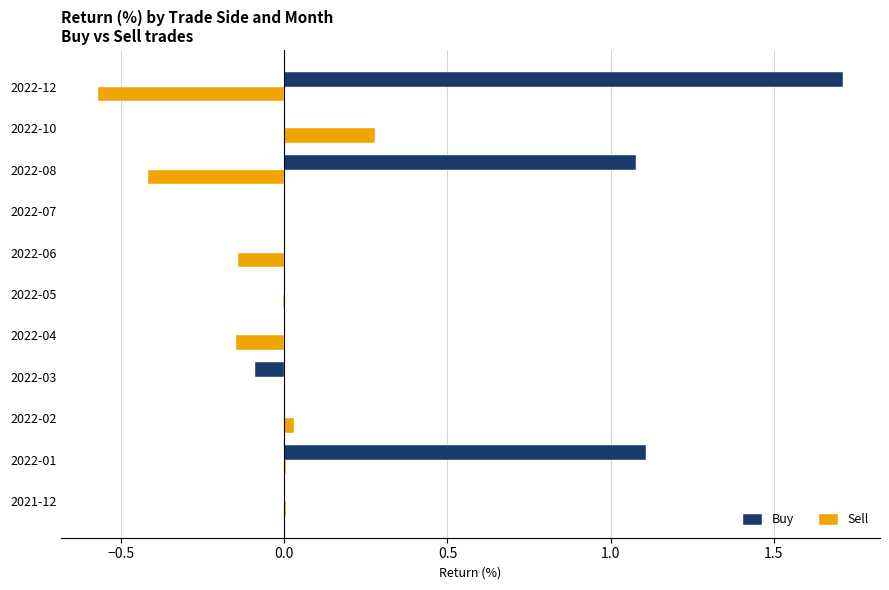

Which category has the highest value in the Sell series?

2022-10